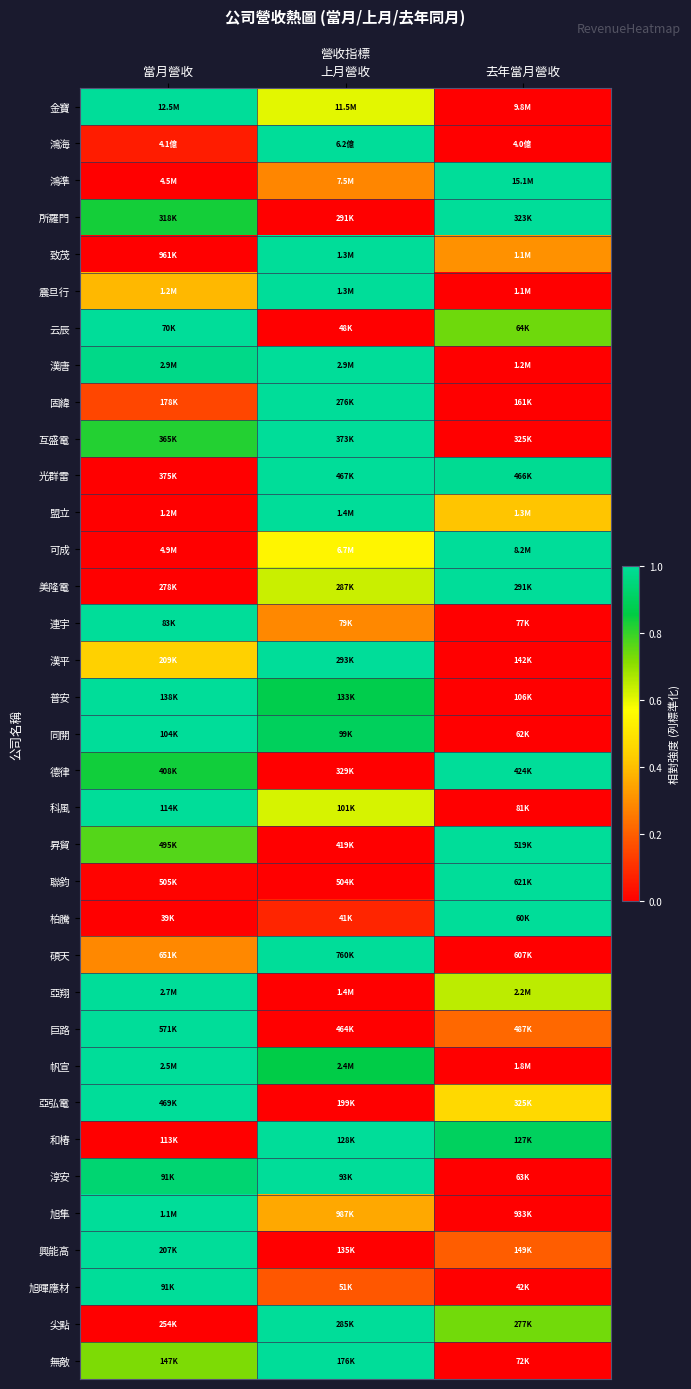

At which category is the sum across all series the highest?

當月營收